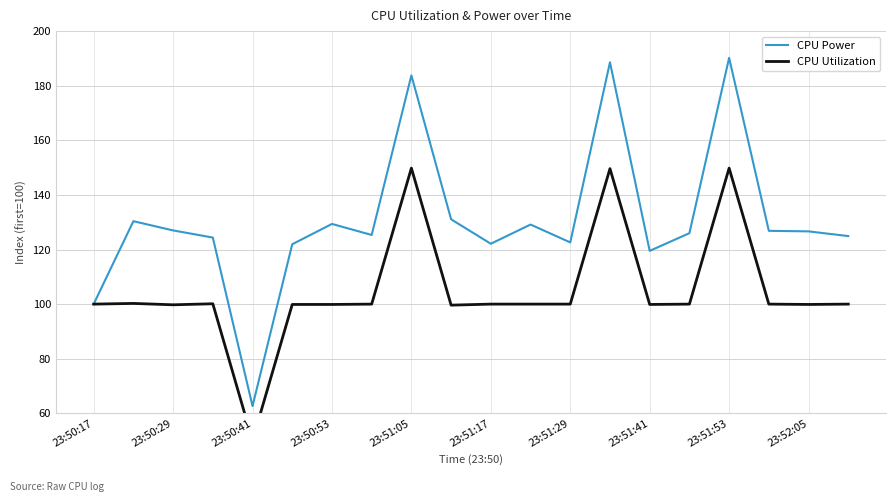

Does the chart display data point markers on the line(s)?

No